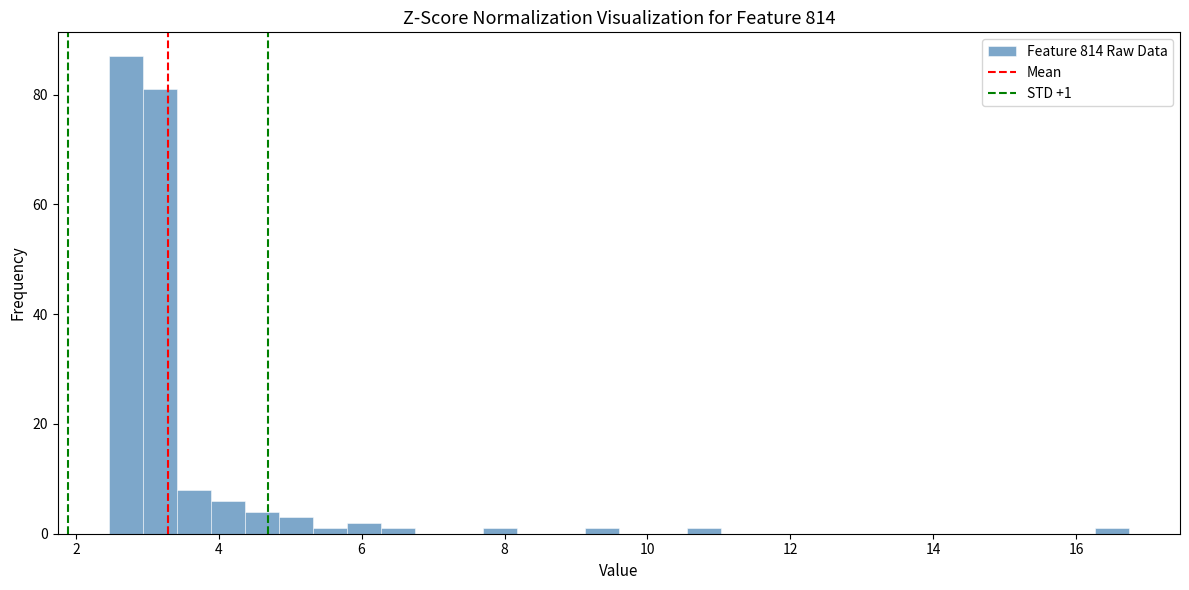

Around what value on the x-axis is the tallest bar? Give the approximate position of its centre, as read against the axis.

2.6